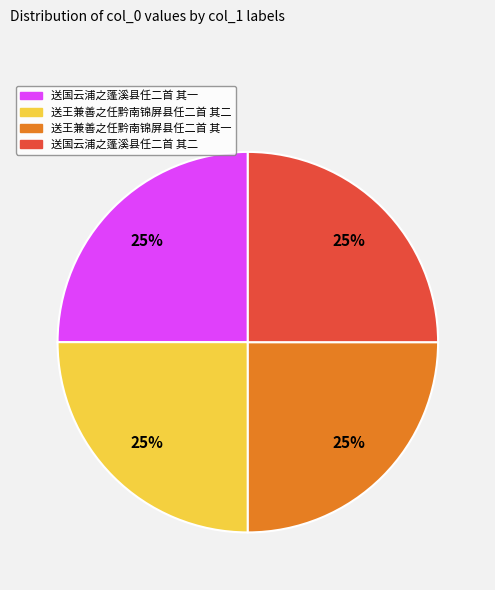

The 送国云浦之蓬溪县任二首 其一 slice represents 25% of the pie. True or false?

True